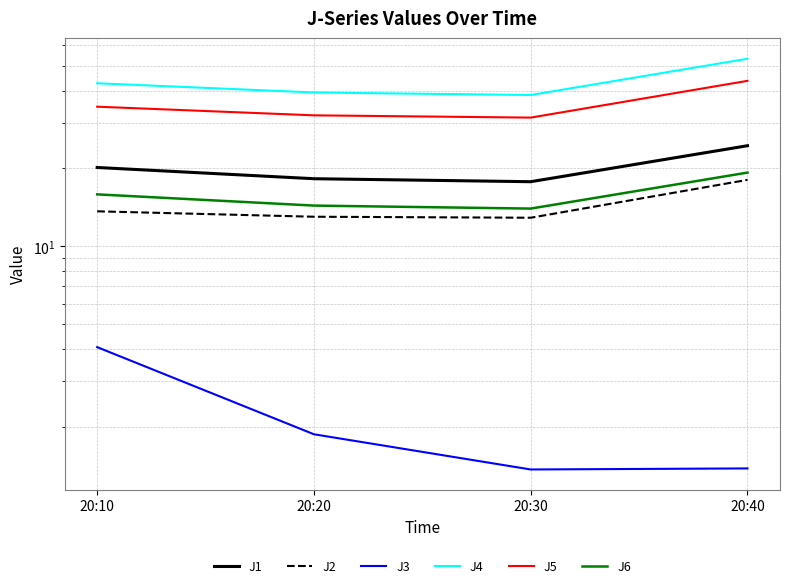

What is the difference between the second highest and minimum values in the J1 series?

2.4